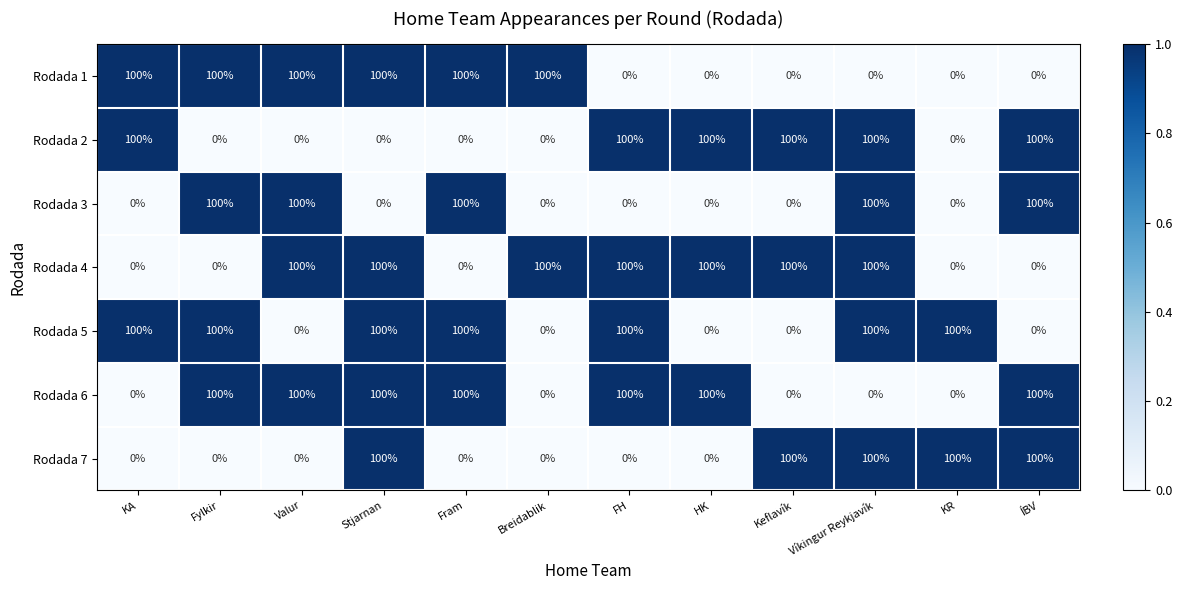

What is the spread (max minus min) of values at Fram?

100